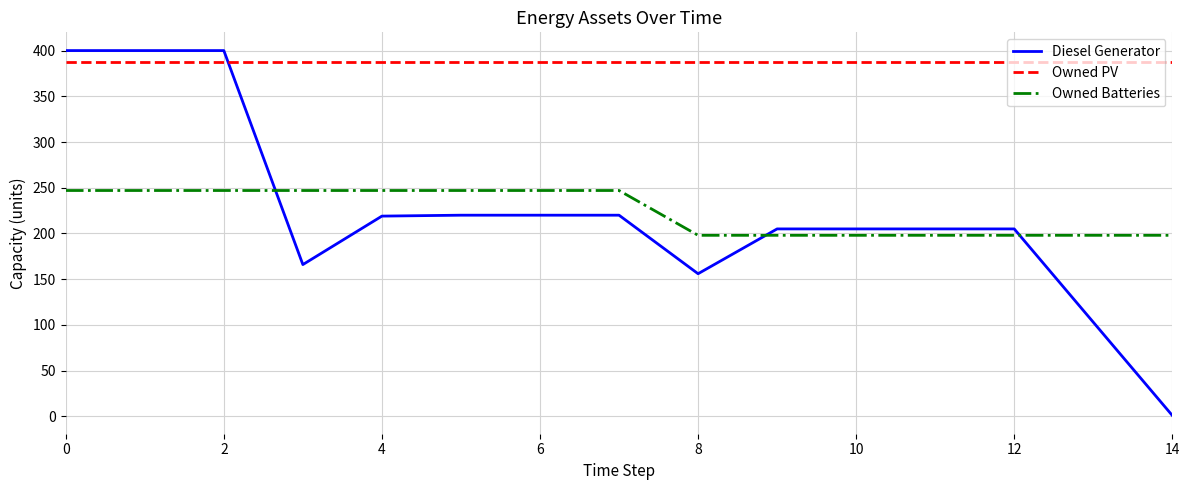

How many intersections are there between Diesel Generator and Owned PV?

1